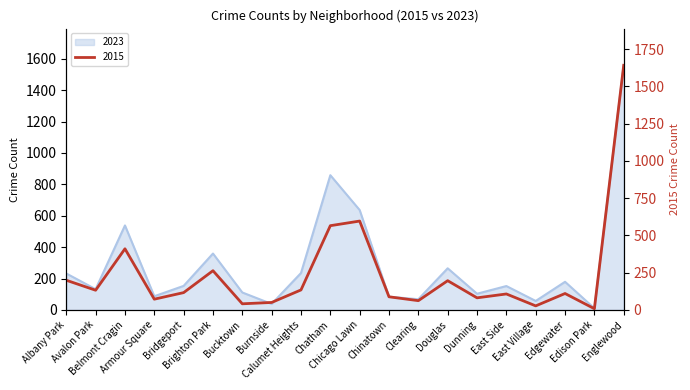

Rank the series at Bucktown from lowest to highest value.

2015, 2023